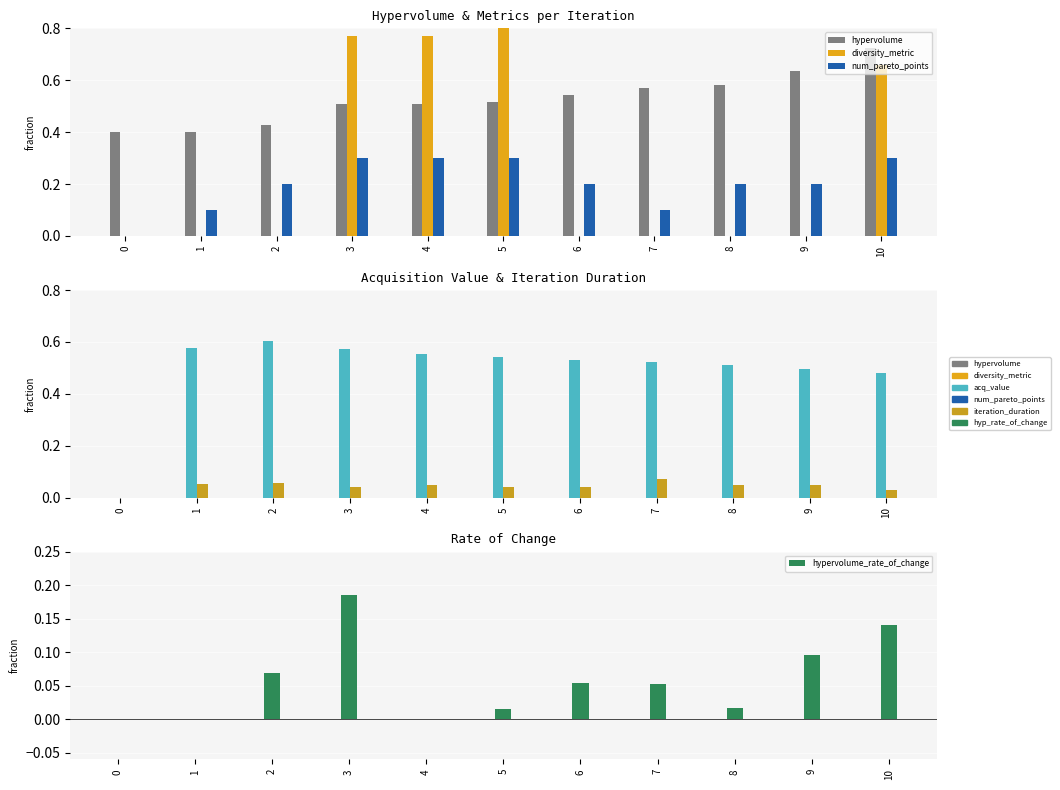

Rank the series by their maximum value, from lowest to highest.

iteration_duration, hypervolume_rate_of_change, num_pareto_points, acq_value, hypervolume, diversity_metric